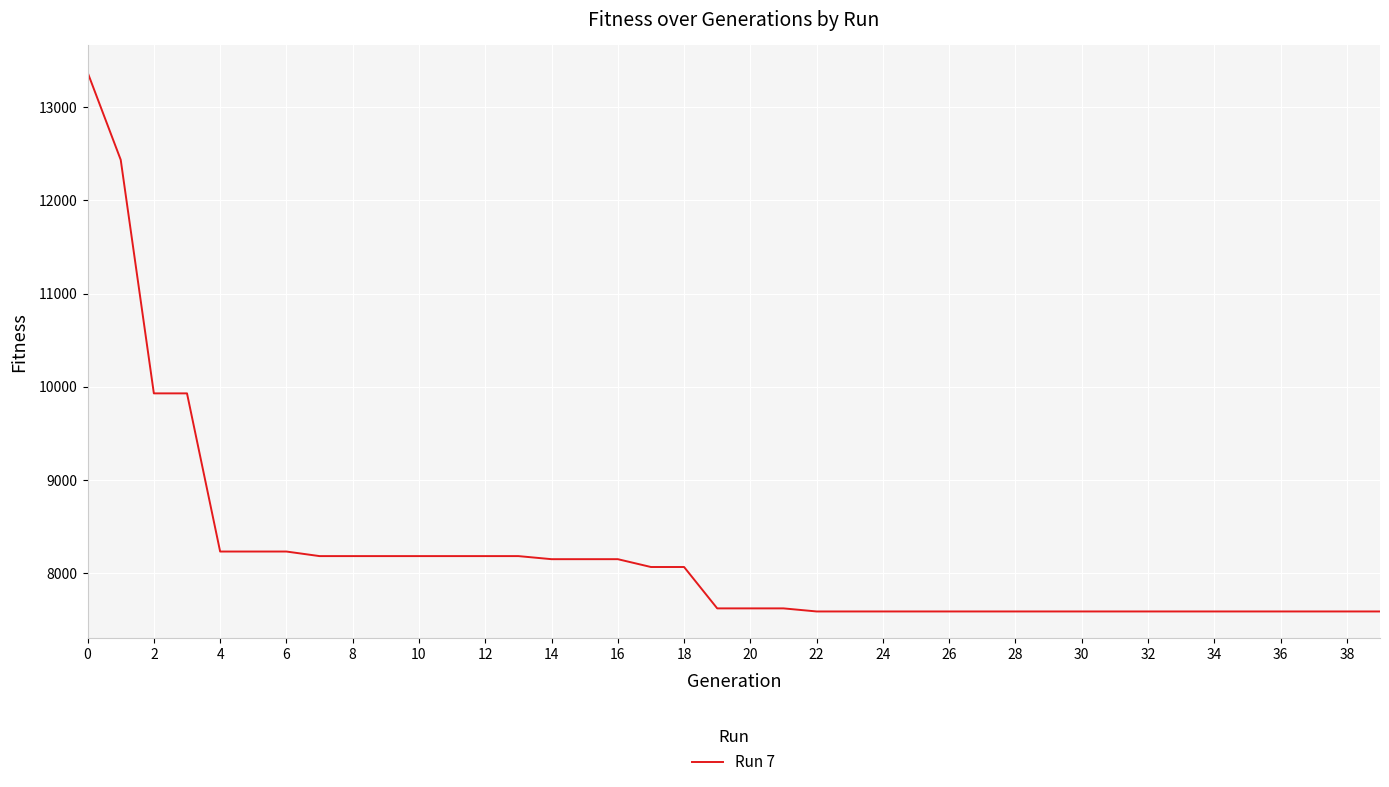

What is the smallest value displayed?

7590